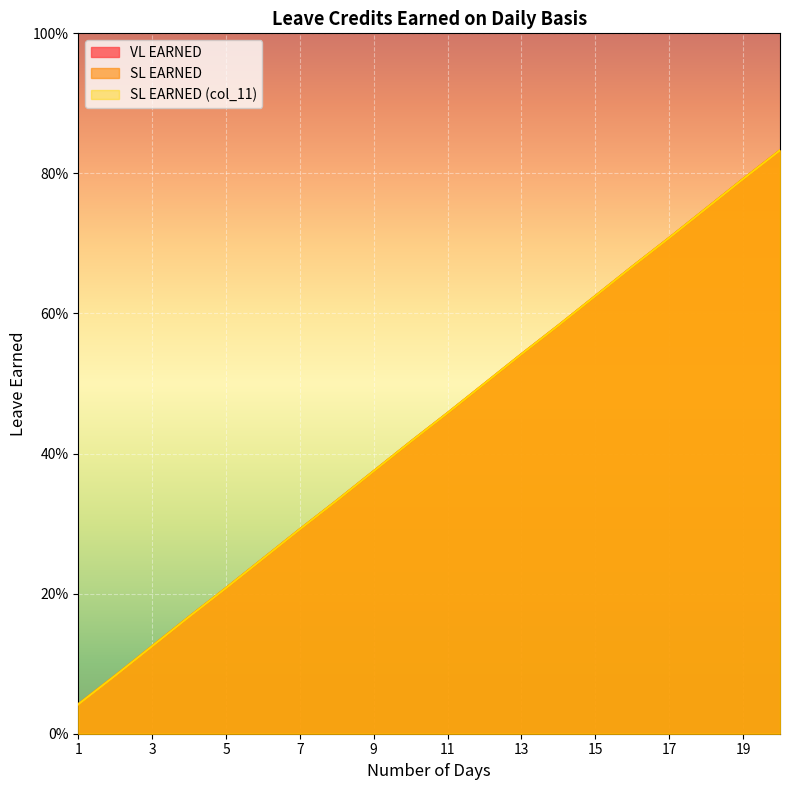

How many data points does each series have?

20